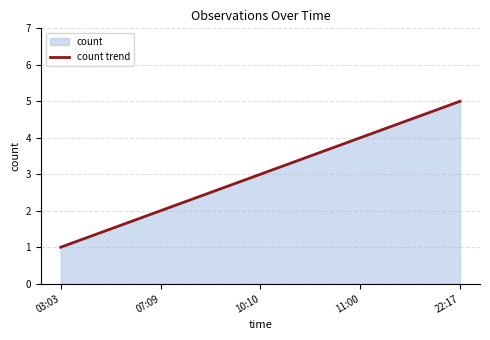

Reading left to right, extract all data points from this chart.

1	2	3	4	5